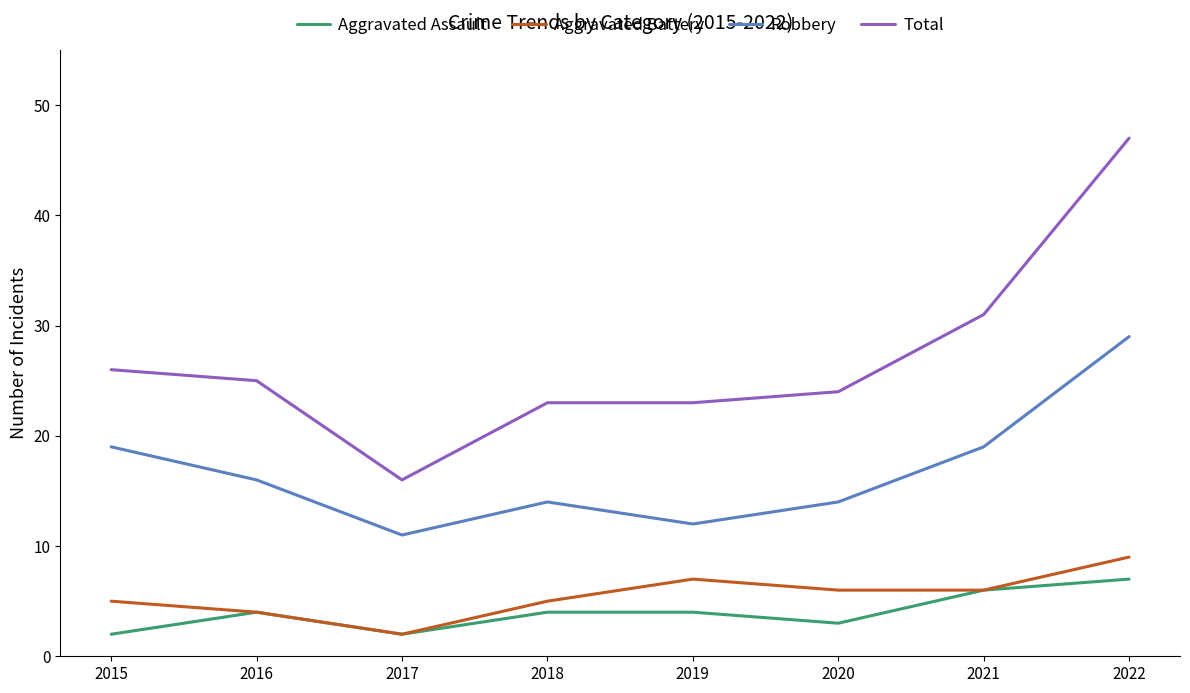

Reading left to right, what are all the values shown in this chart?

Aggravated Assault: 2015=2	2016=4	2017=2	2018=4	2019=4	2020=3	2021=6	2022=7
Aggravated Battery: 2015=5	2016=4	2017=2	2018=5	2019=7	2020=6	2021=6	2022=9
Robbery: 2015=19	2016=16	2017=11	2018=14	2019=12	2020=14	2021=19	2022=29
Total: 2015=26	2016=25	2017=16	2018=23	2019=23	2020=24	2021=31	2022=47